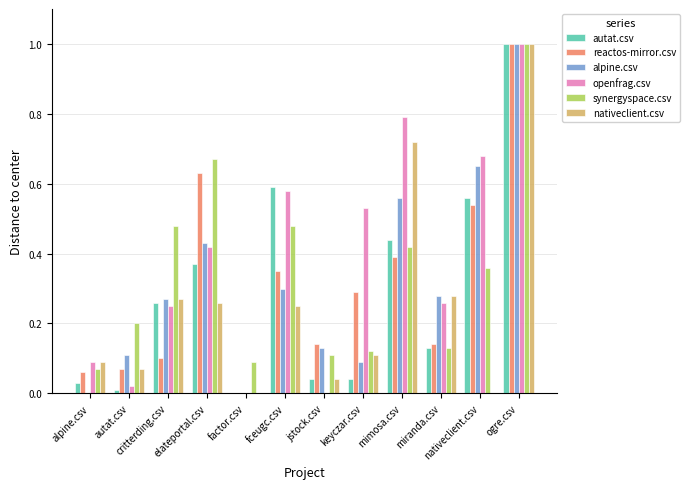

What are all the series names shown in the legend?

autat.csv, reactos-mirror.csv, alpine.csv, openfrag.csv, synergyspace.csv, nativeclient.csv